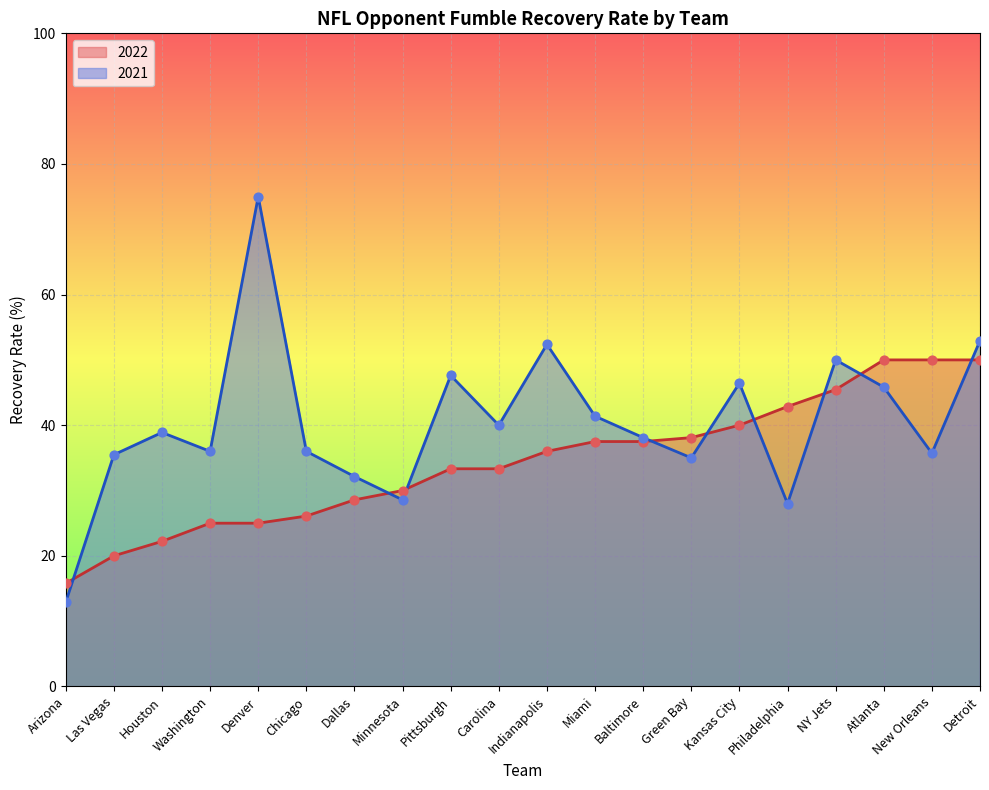

Which series has the largest Y range (max minus min)?

2021